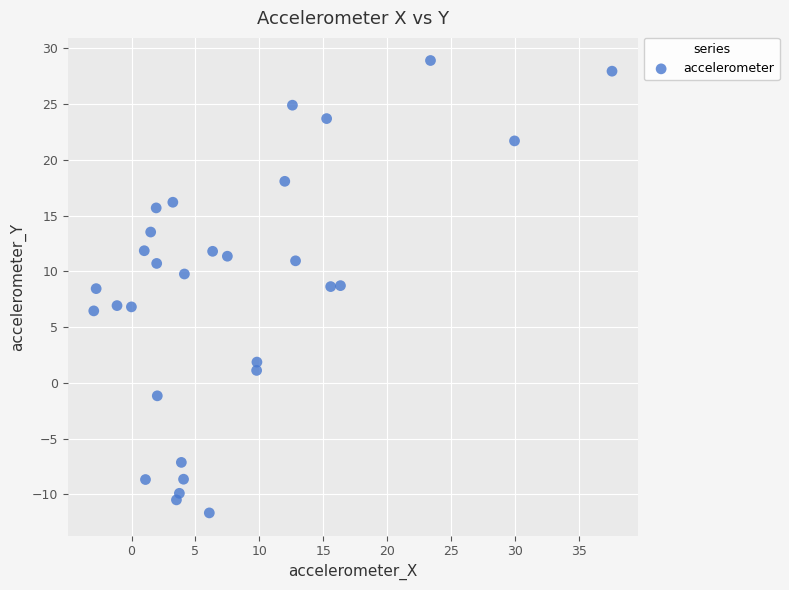

What is the range of Y values (max minus min)?

40.6